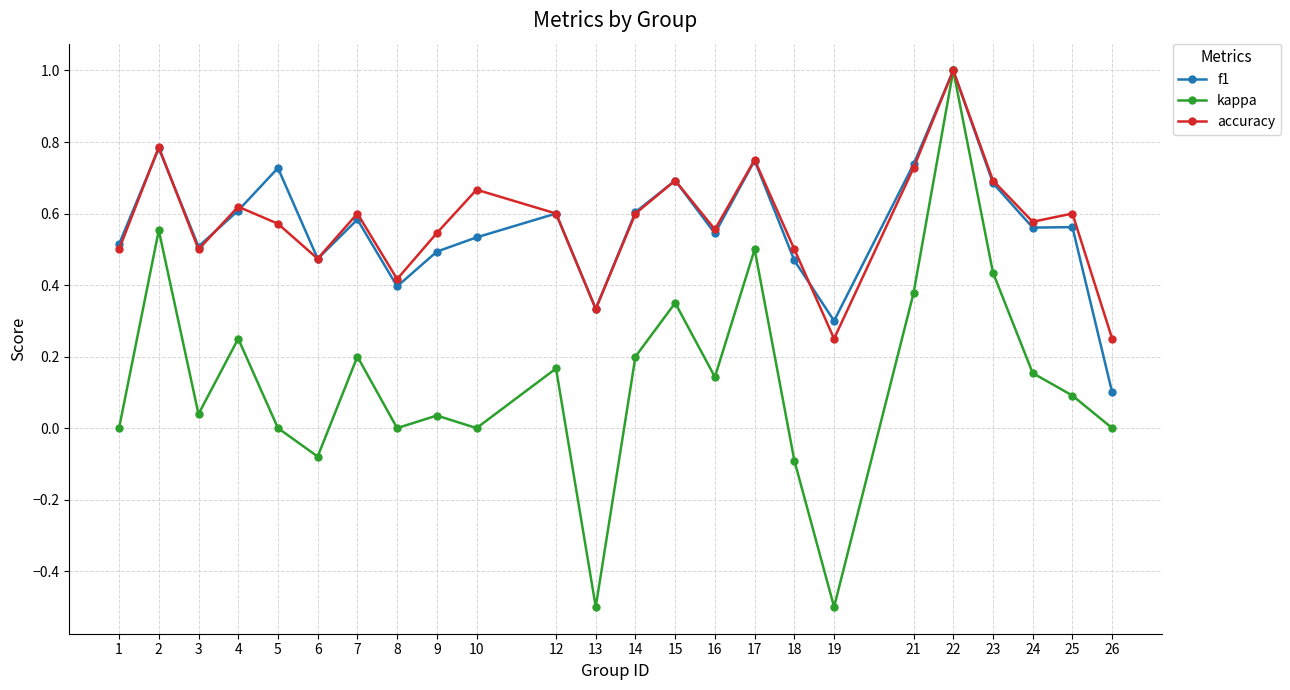

True or false: kappa has more than 0 points higher than both neighbors.

True